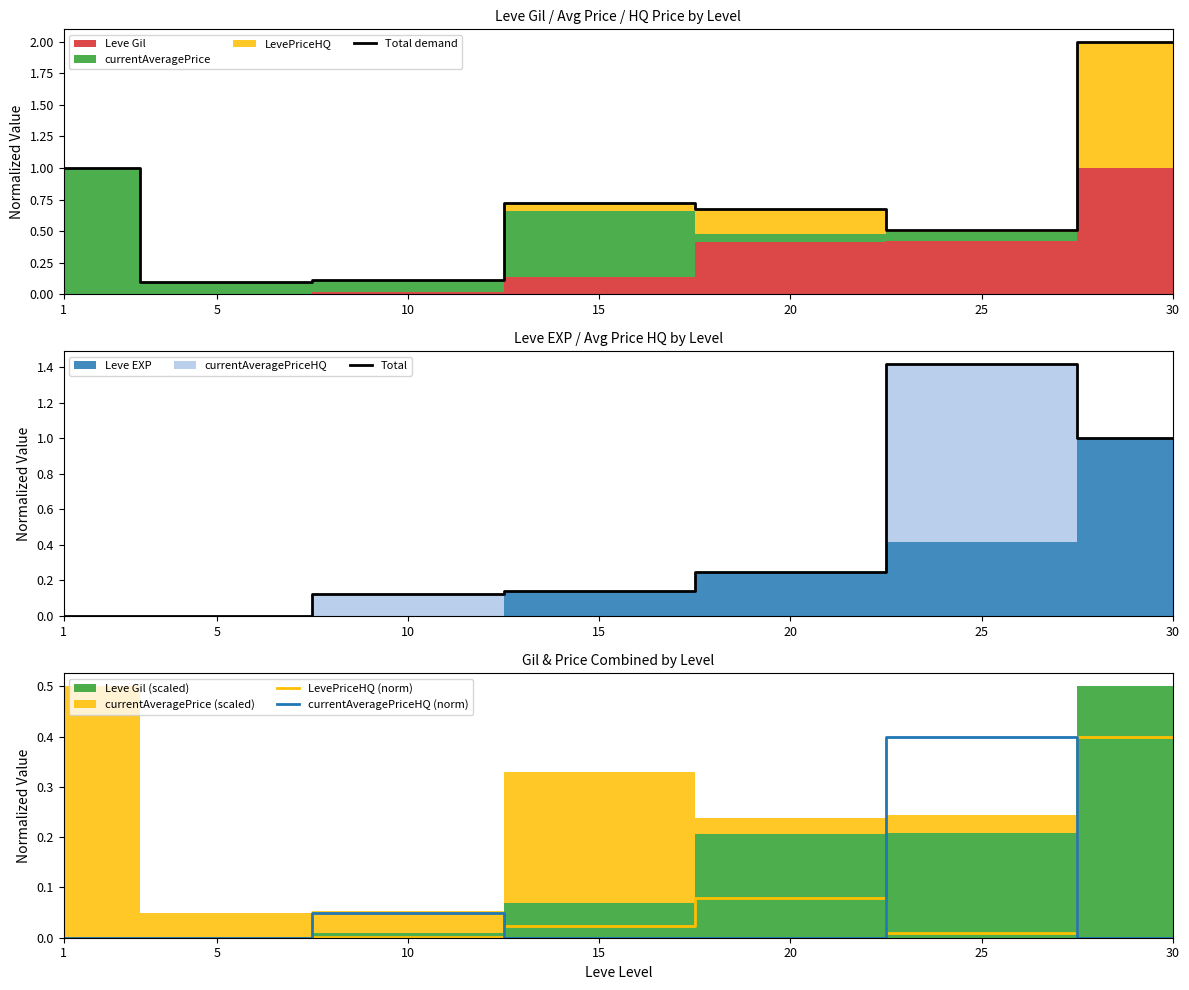

What is the spread (max minus min) of values at 20?

0.7